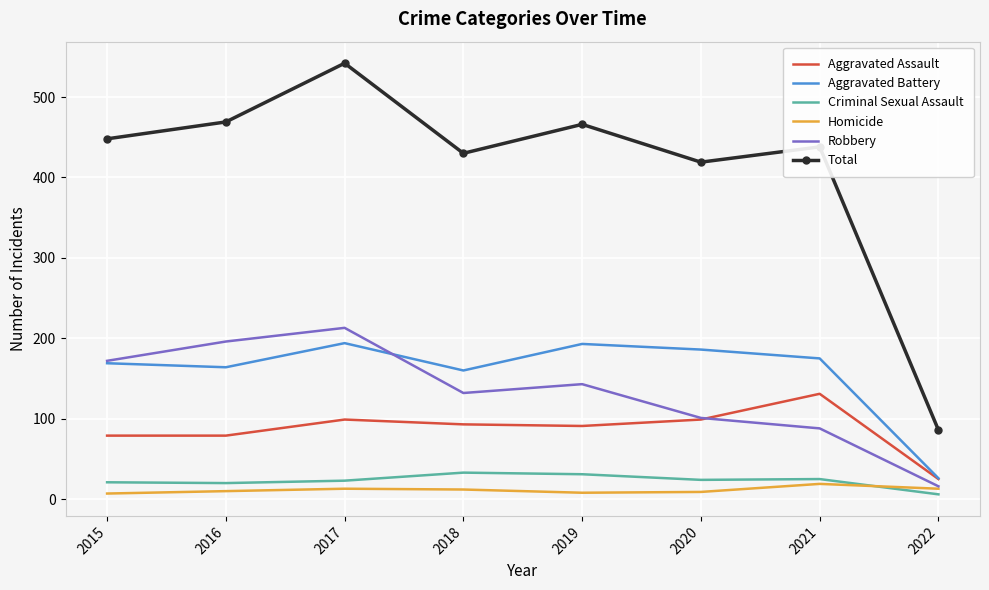

Which series has the largest total across all categories?

Total